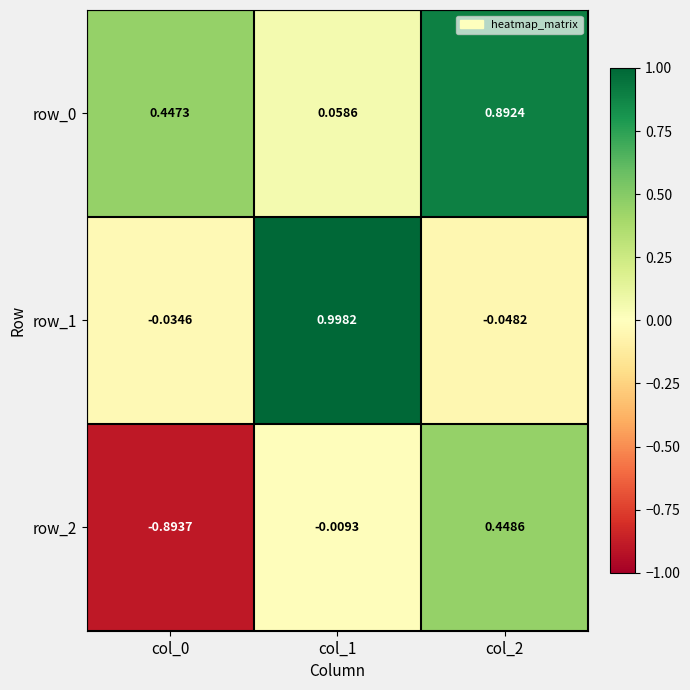

Is the value of row_0 at col_1 greater than the value of row_1 at col_2?

Yes